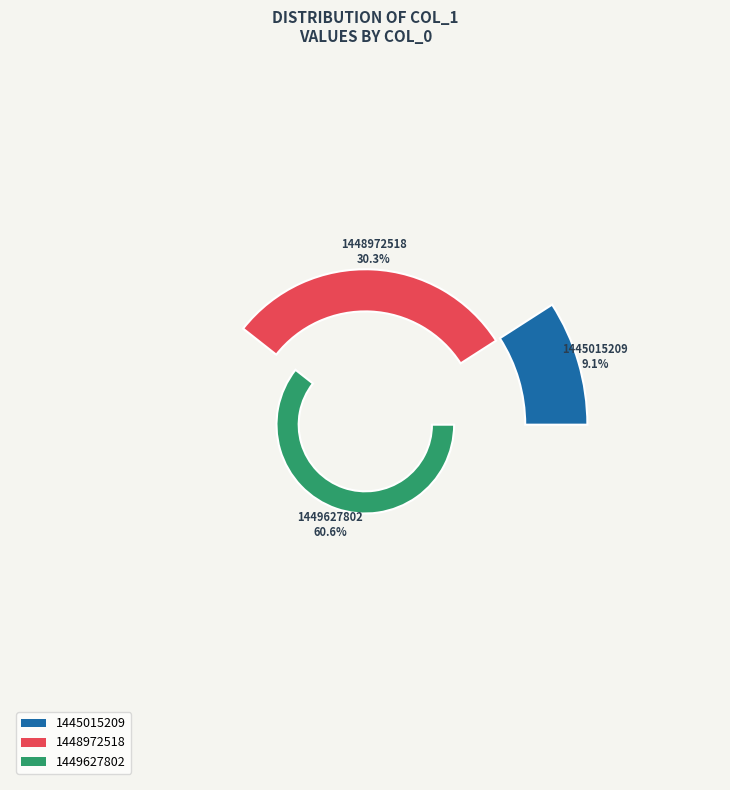

How many slices are in this pie chart?

3